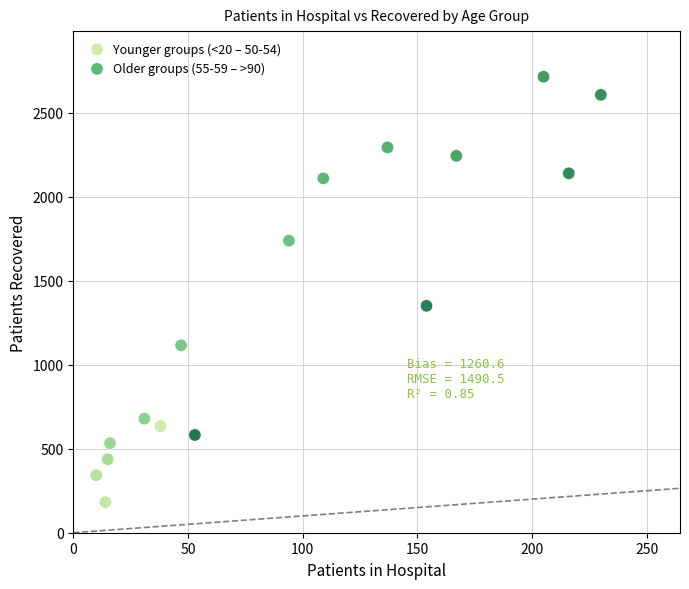

Which series reaches the minimum Y coordinate?

Younger groups (<20 – 50-54)